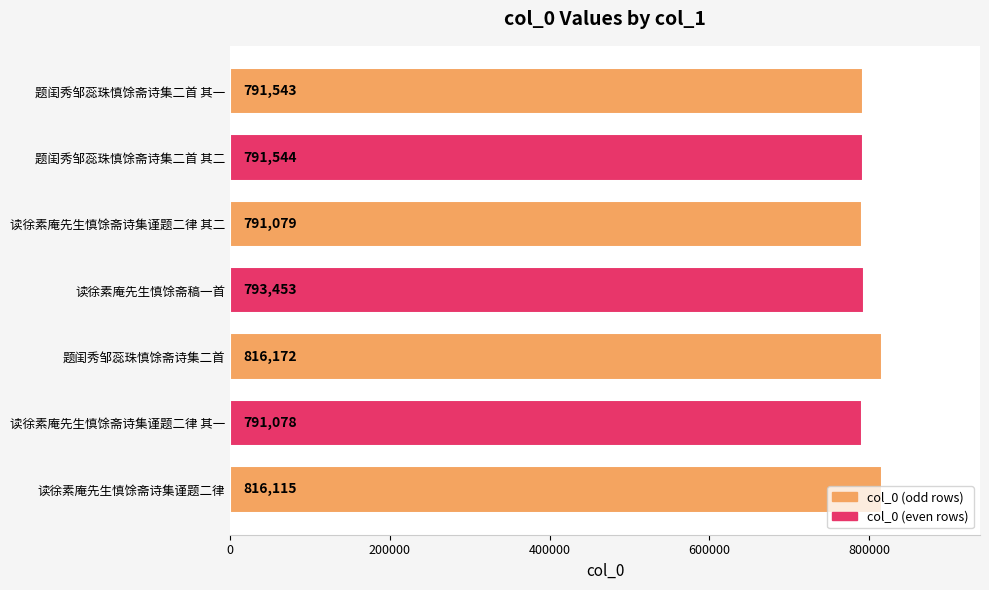

Where is the data nearest to the value 803625?

读徐素庵先生慎馀斋稿一首